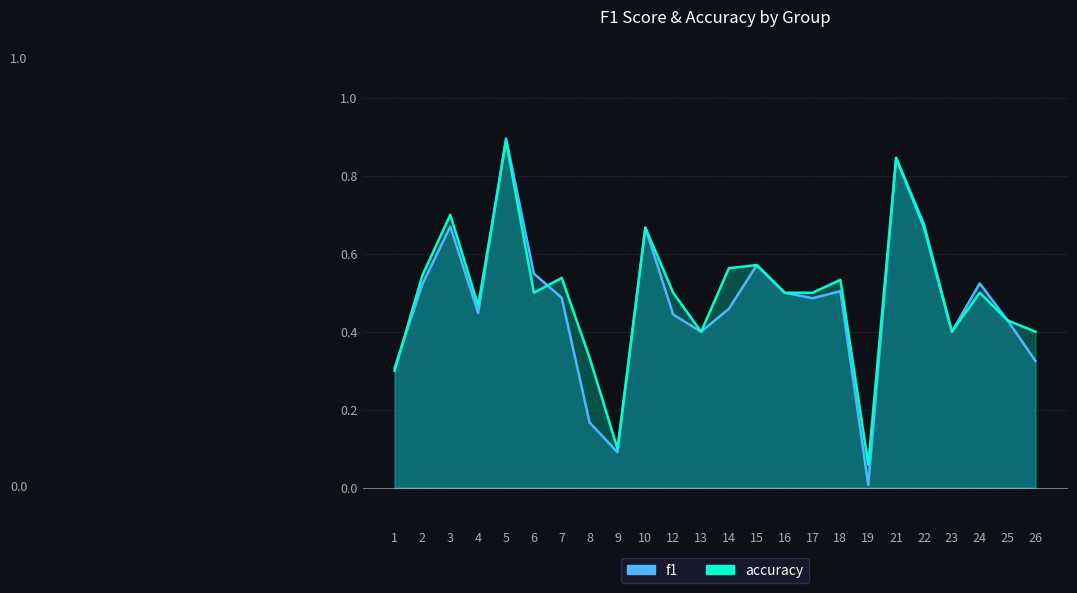

What is the difference between the second highest and second lowest values in the f1 series?

0.8